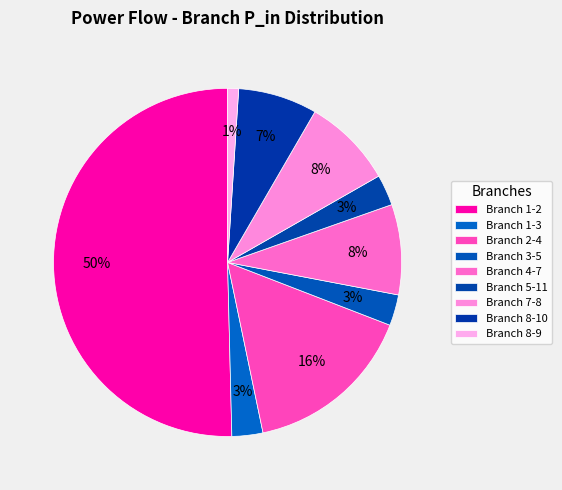

How many segments does this pie chart have?

9